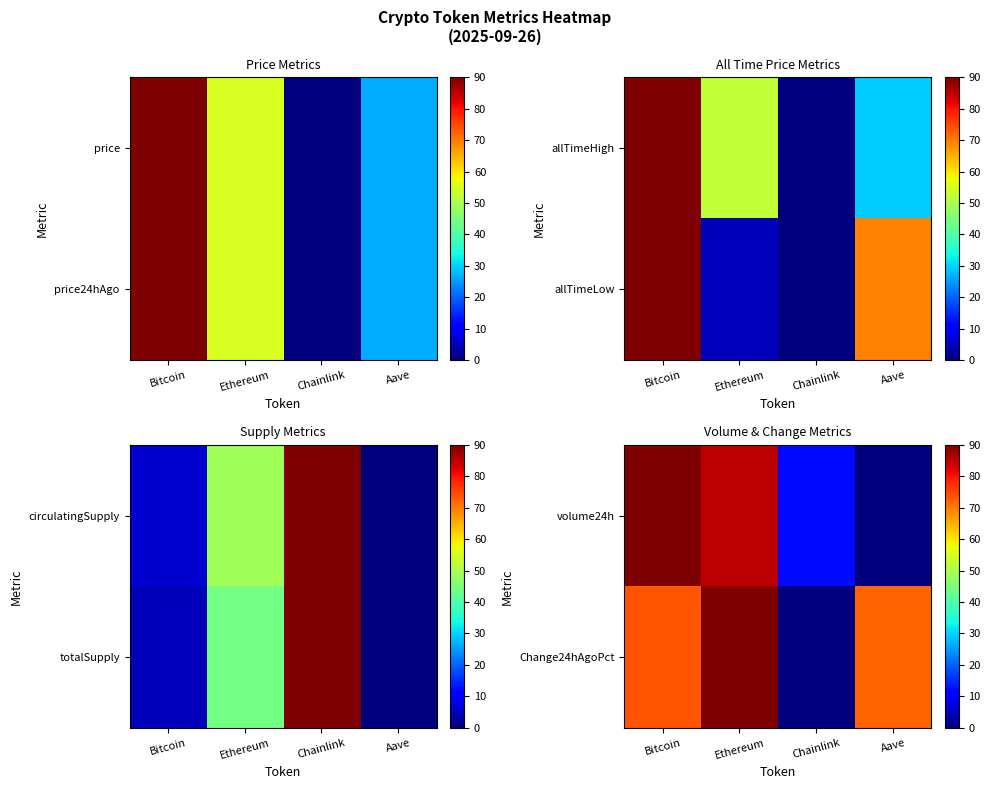

Which category has the highest value across all series?

Bitcoin